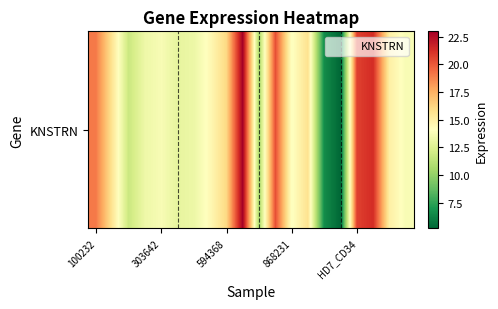

How many values exceed 14?

10